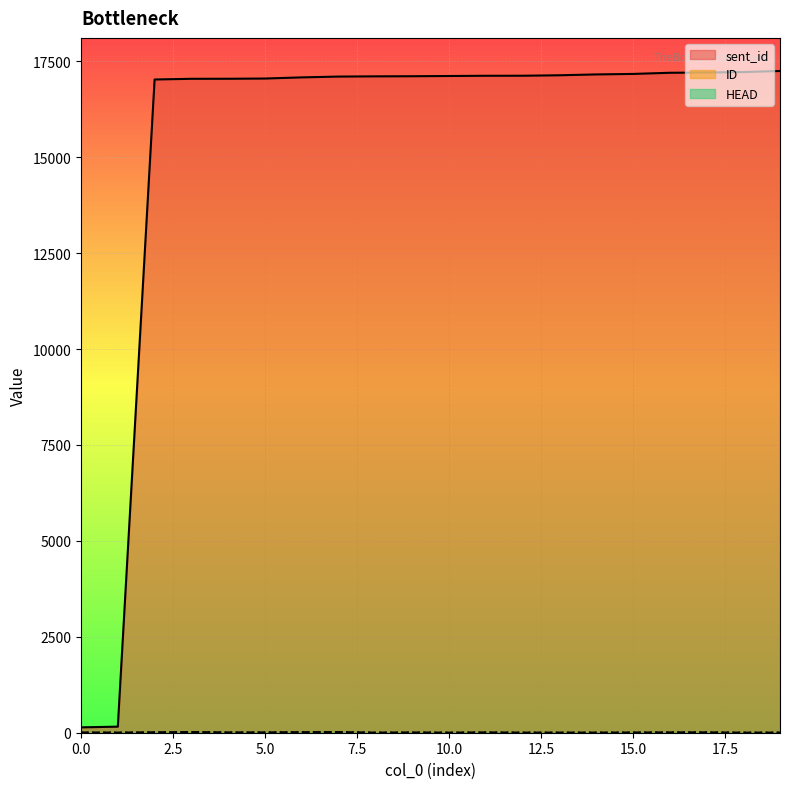

Which has a higher value, 5 or 16?

16